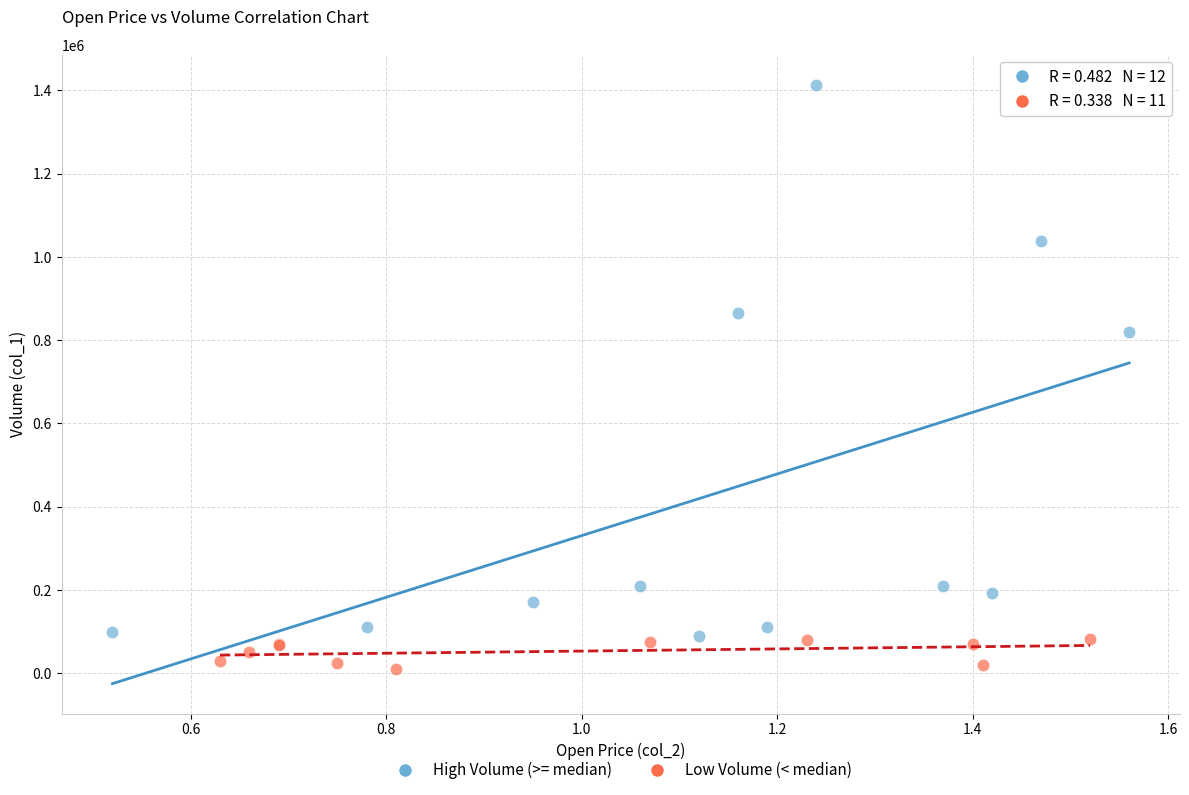

Which series reaches the minimum Y coordinate?

Low Volume (< median)